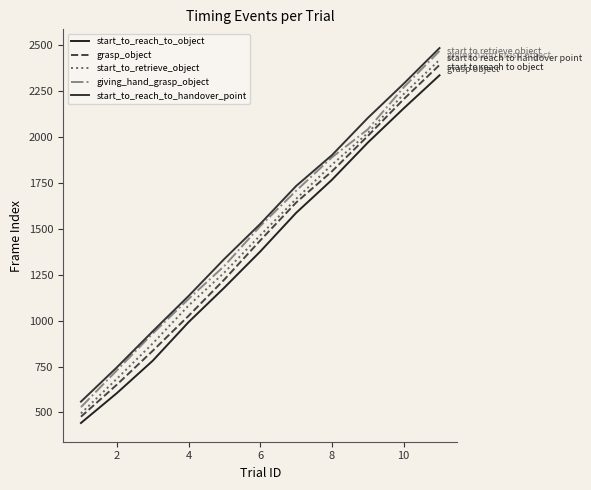

True or false: start_to_reach_to_handover_point has more than 0 points higher than both neighbors.

False